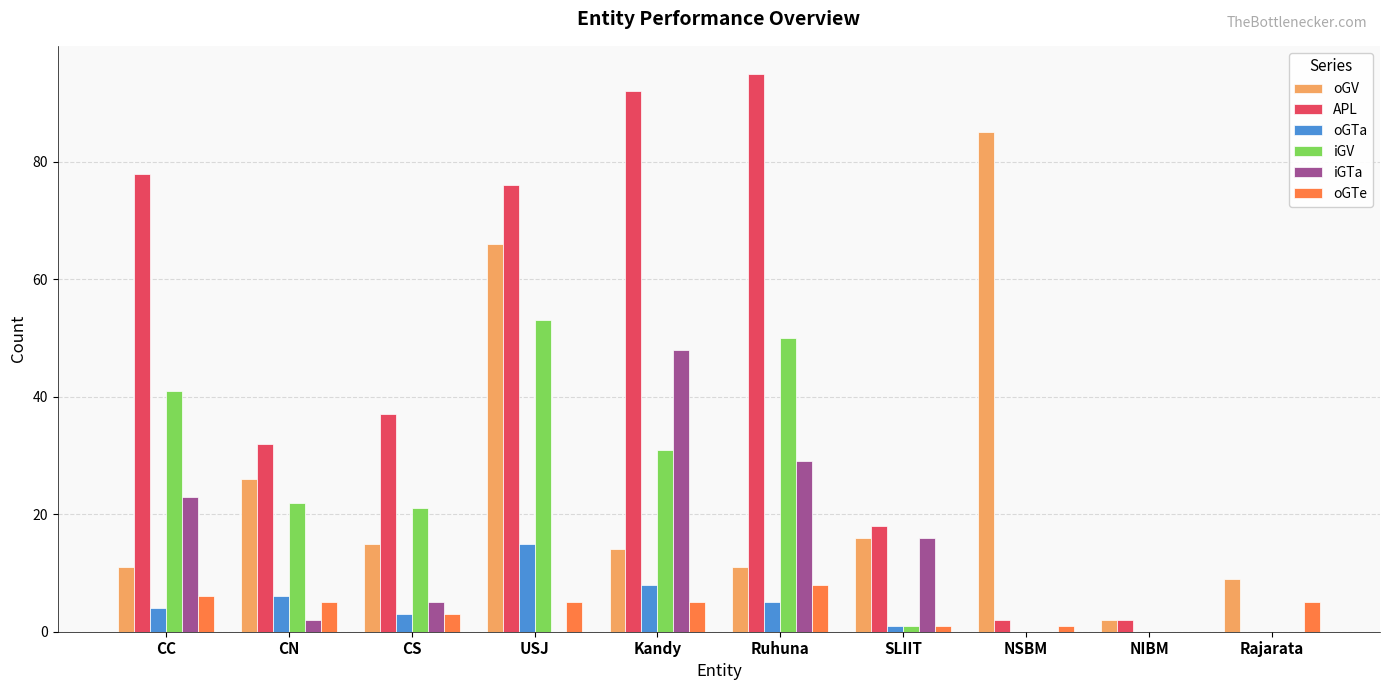

Where does the oGTe series first go above 5?

CC